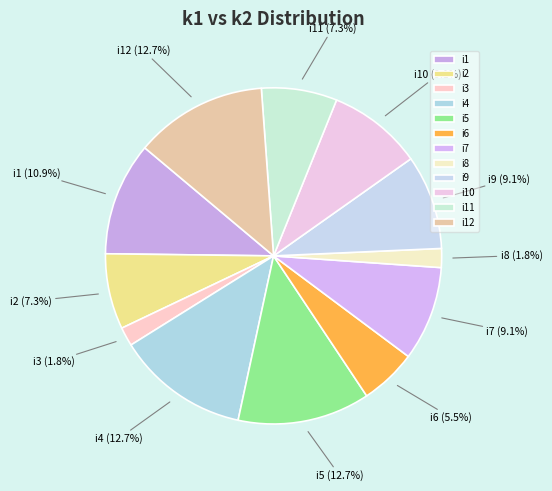

Approximately how many times larger is the value at i7 compared to i4?

0.7